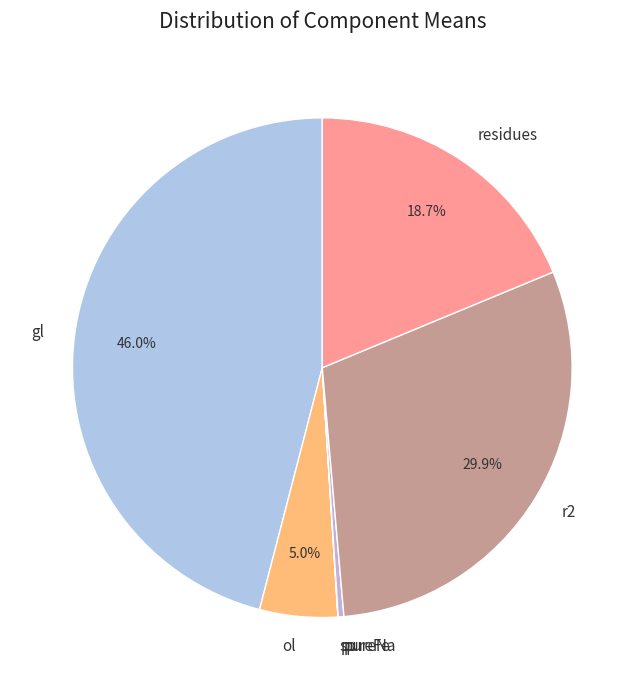

Which has a higher value, r2 or ol?

r2